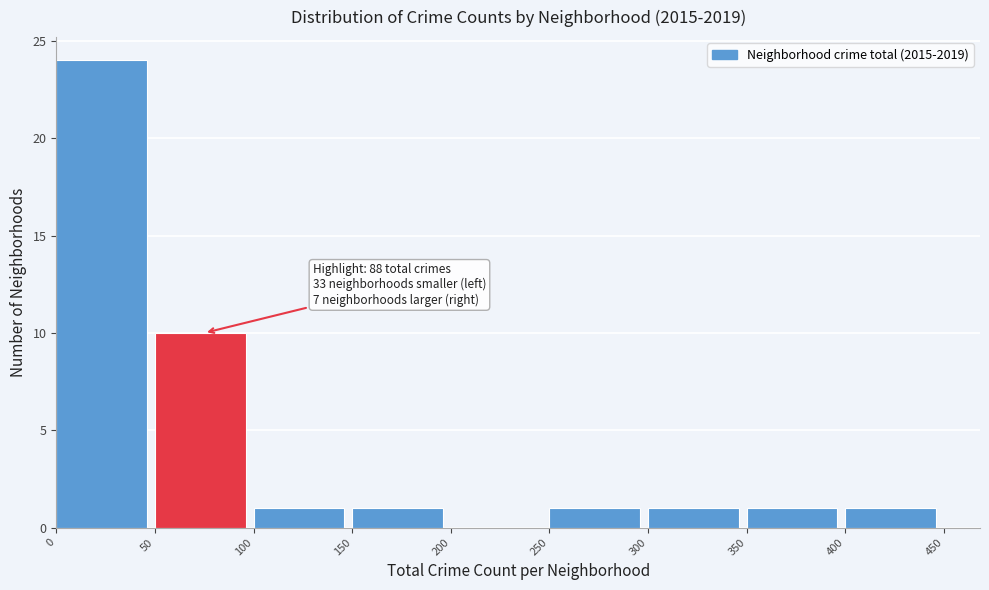

Which range on the x-axis has the tallest bar?

0 to 50